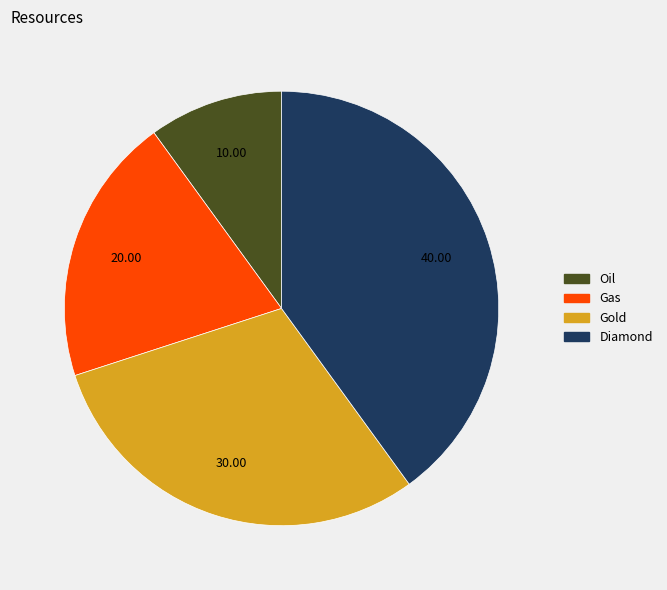

The Gold slice represents 23% of the pie. True or false?

False